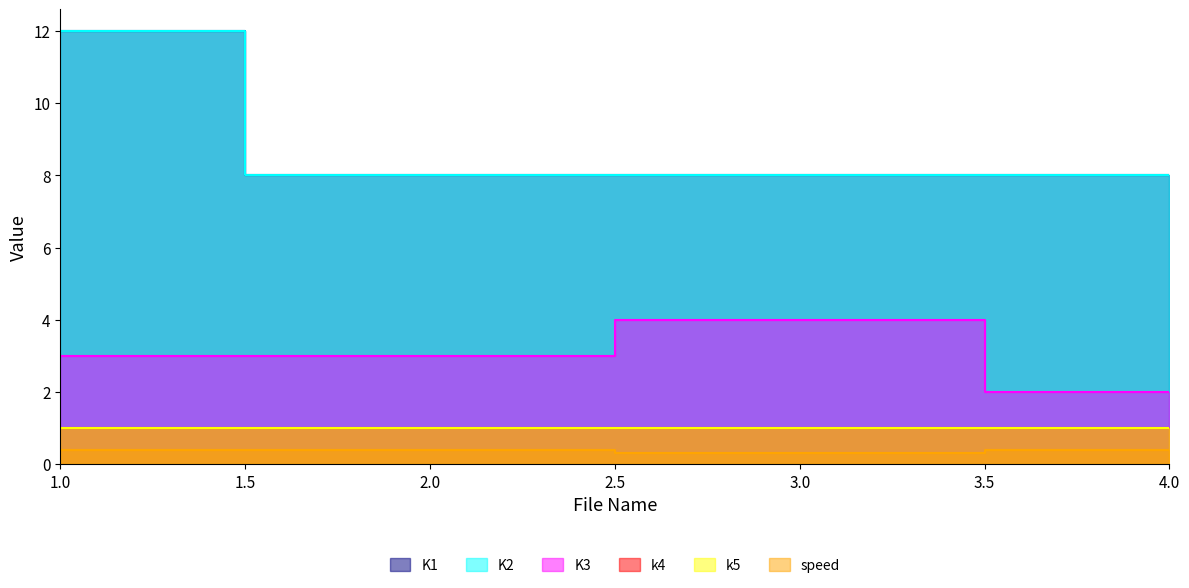

True or false: speed and K3 cross at least once.

False